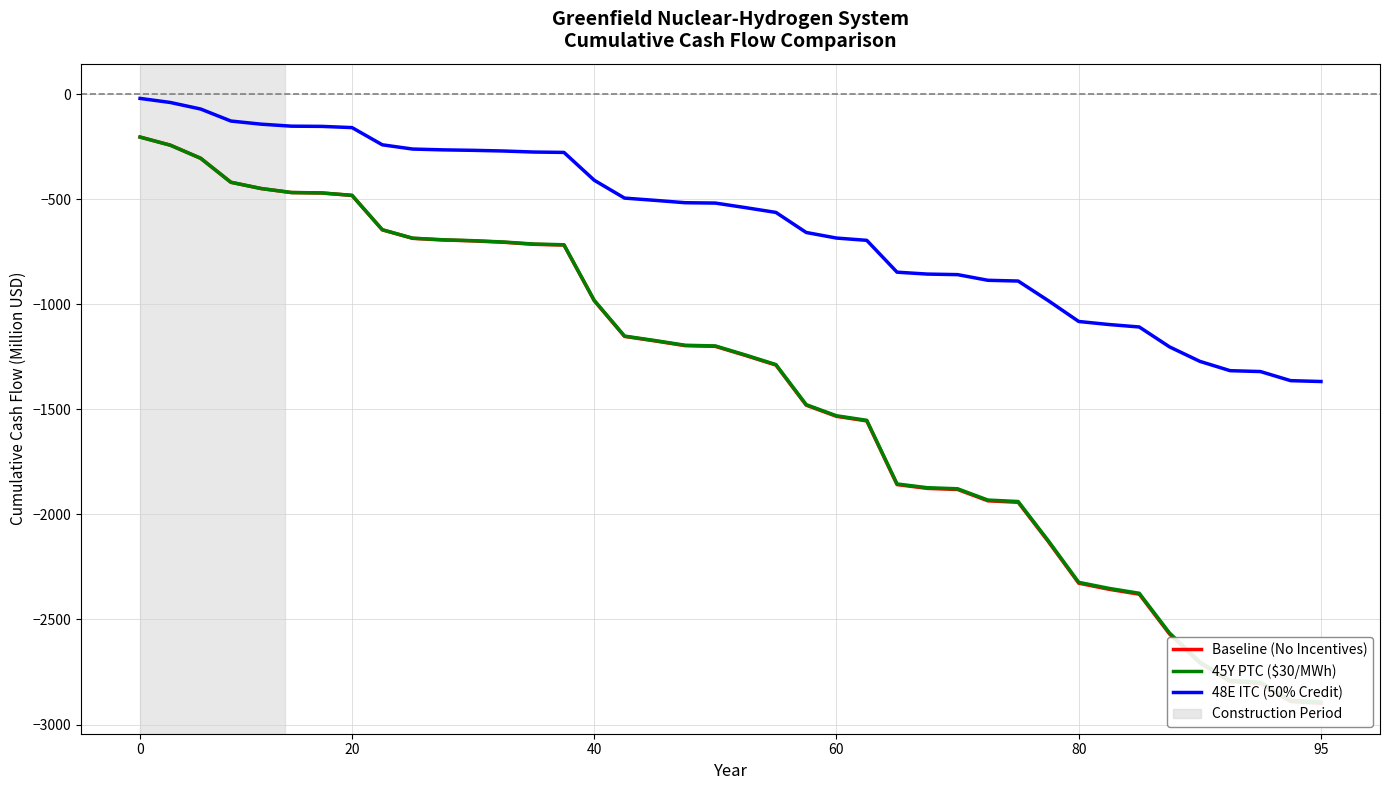

True or false: 45Y PTC ($30/MWh) has more than 1 points higher than both neighbors.

False